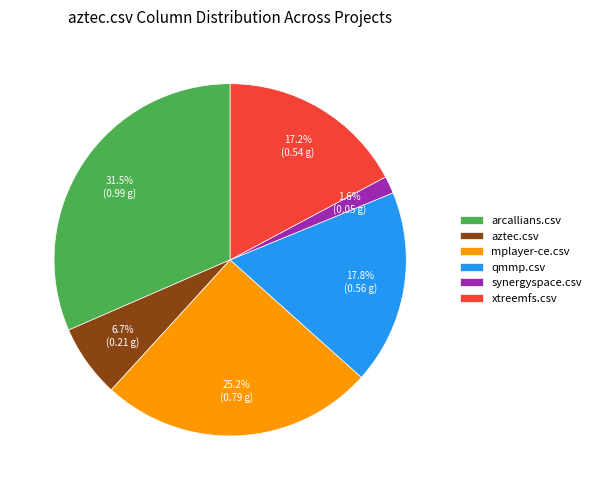

The synergyspace.csv slice represents 2% of the pie. True or false?

True